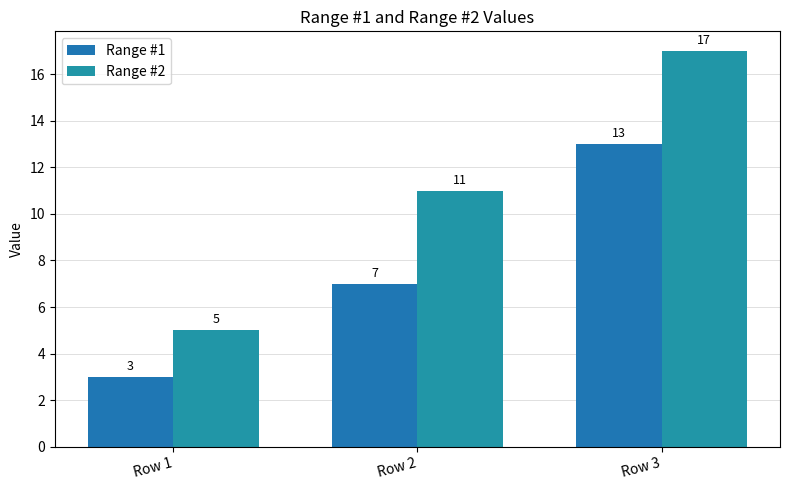

How many categories are shown in the chart?

3